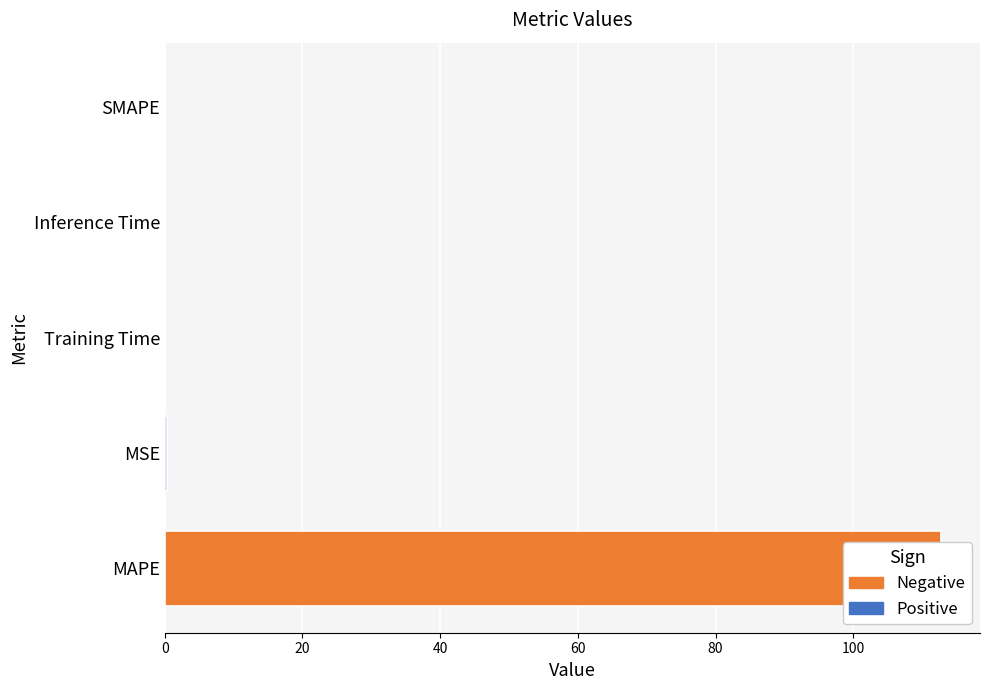

What is the difference between the second highest and minimum values?

0.3